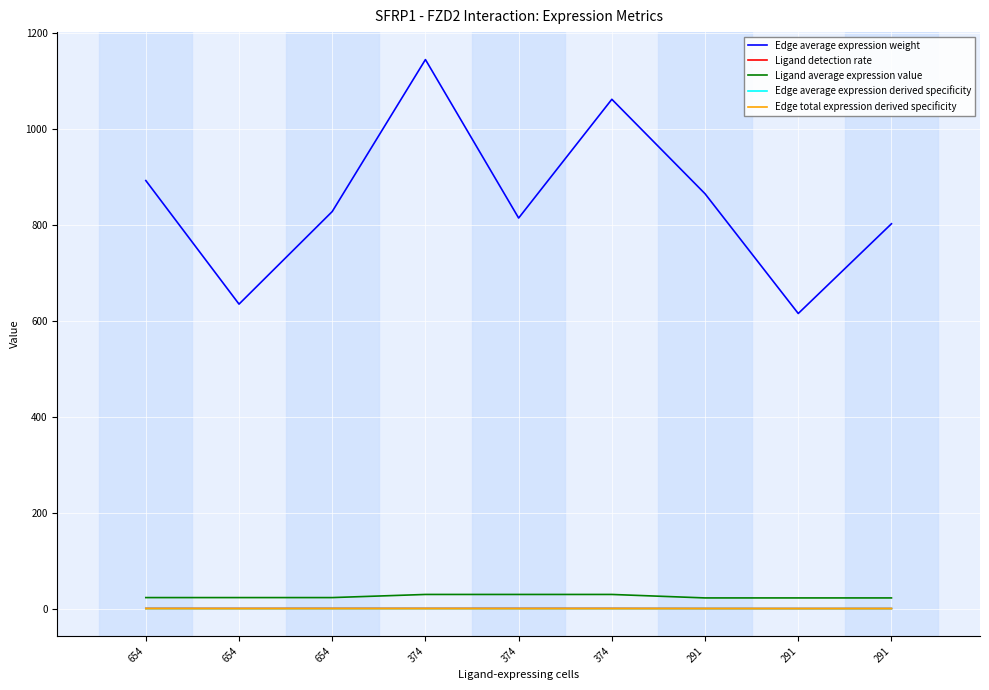

Which series ends up on top after the final intersection of Edge average expression derived specificity and Edge total expression derived specificity?

Edge total expression derived specificity